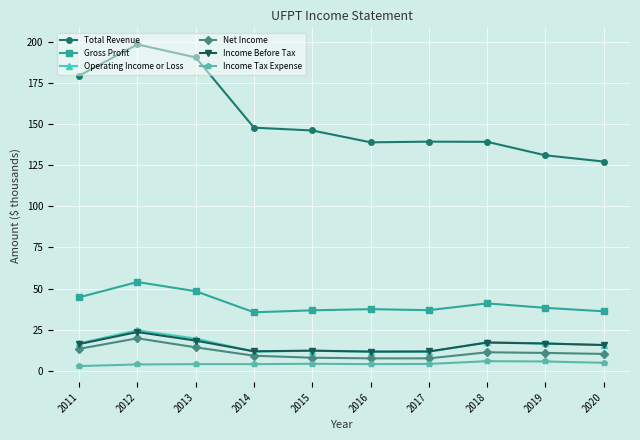

True or false: Income Tax Expense and Total Revenue cross at least once.

False